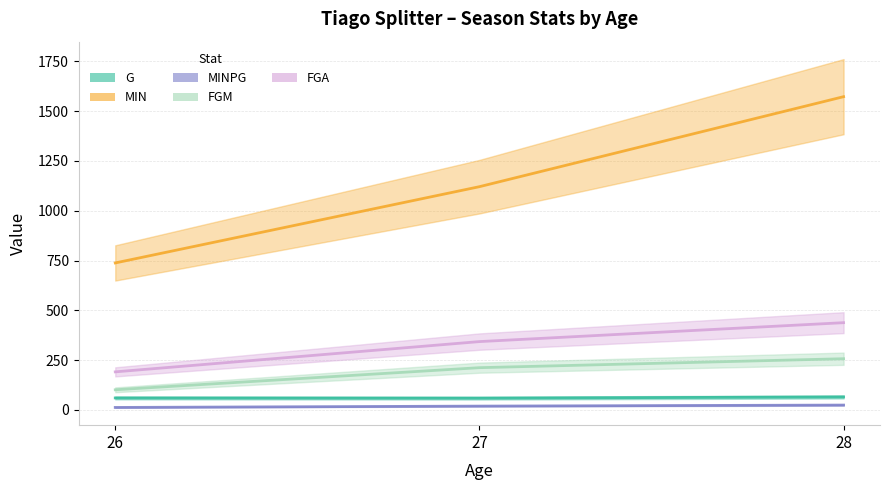

Count the FGM values in the range 101 to 257.

3